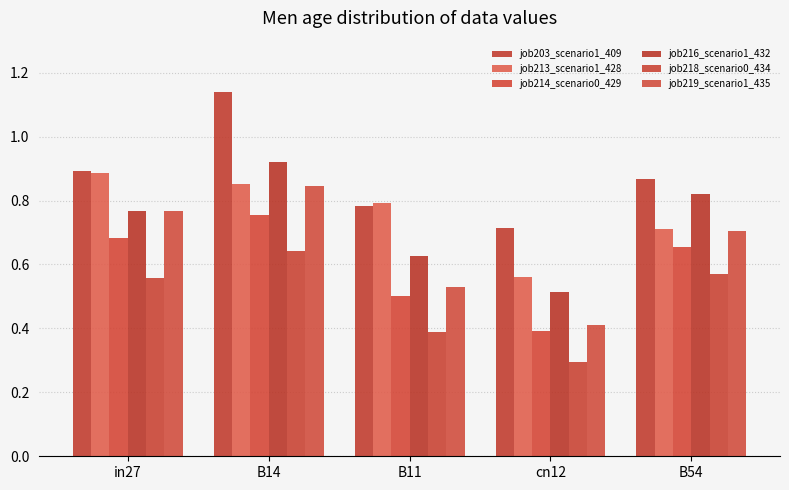

Reading left to right, extract all data points from this chart.

job203_scenario1_409: in27=0.9	B14=1.1	B11=0.8	cn12=0.7	B54=0.9
job213_scenario1_428: in27=0.9	B14=0.9	B11=0.8	cn12=0.6	B54=0.7
job214_scenario0_429: in27=0.7	B14=0.8	B11=0.5	cn12=0.4	B54=0.7
job216_scenario1_432: in27=0.8	B14=0.9	B11=0.6	cn12=0.5	B54=0.8
job218_scenario0_434: in27=0.6	B14=0.6	B11=0.4	cn12=0.3	B54=0.6
job219_scenario1_435: in27=0.8	B14=0.8	B11=0.5	cn12=0.4	B54=0.7